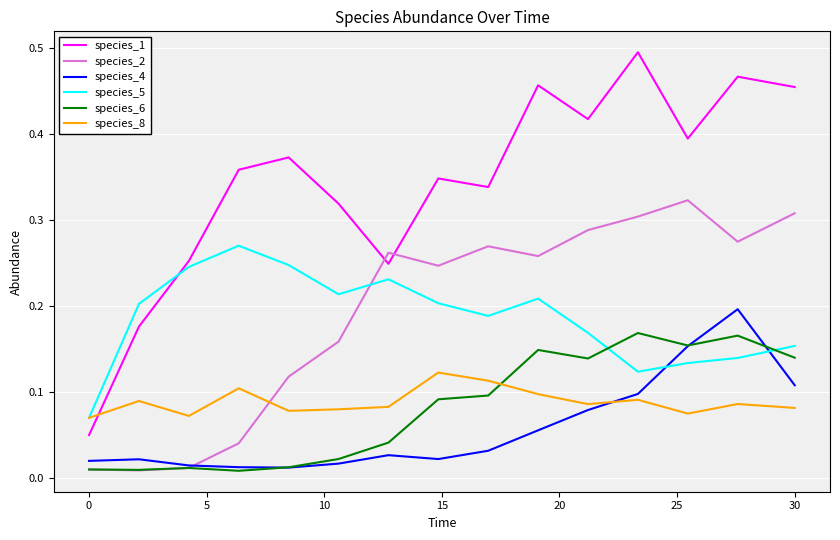

Which series has the largest total across all categories?

species_1